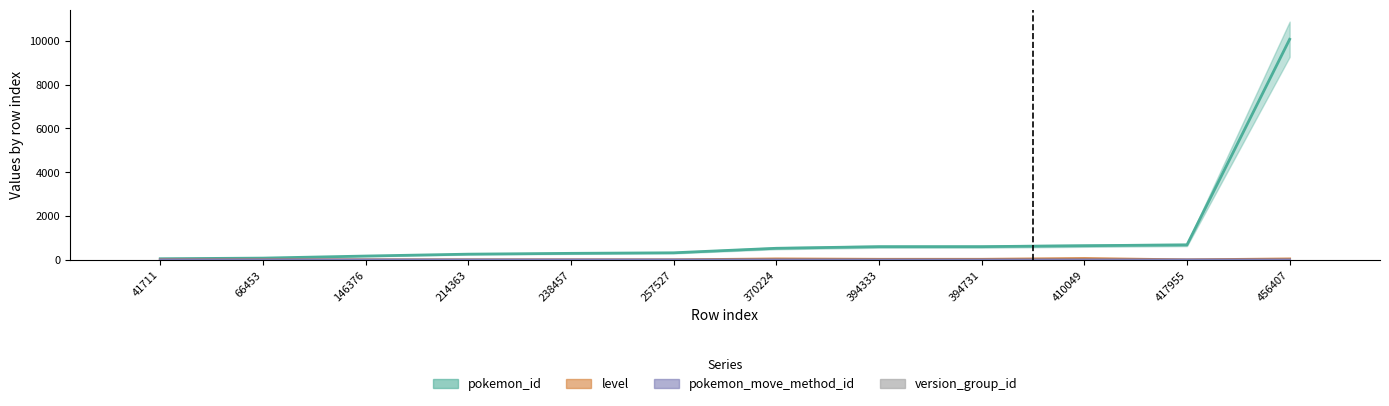

What value does the pokemon_move_method_id series have at 214363?

2